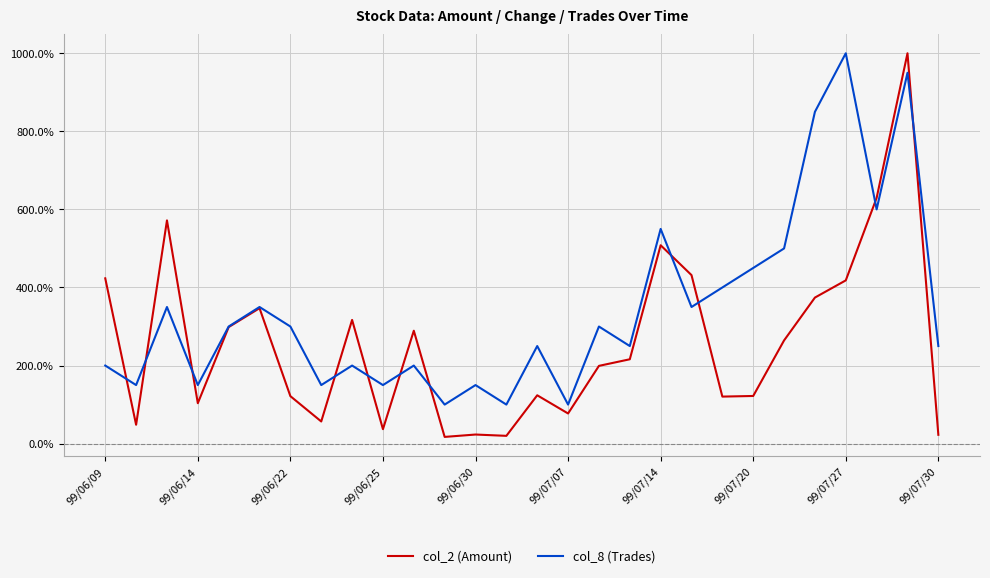

True or false: col_2 (Amount) has more than 2 interior local peaks.

True